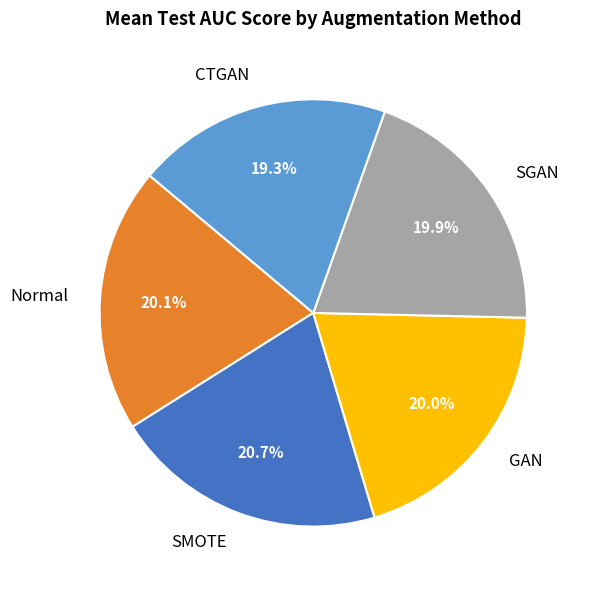

Do SMOTE and Normal together represent more than half of the pie?

No